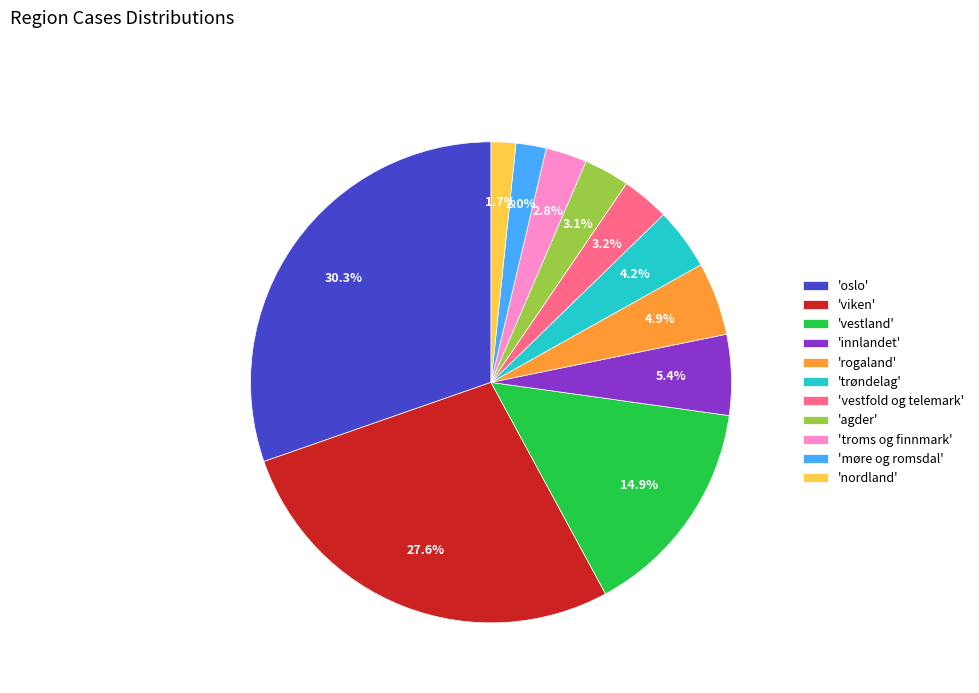

What percentage is NOT represented by 'agder'?

96.9%